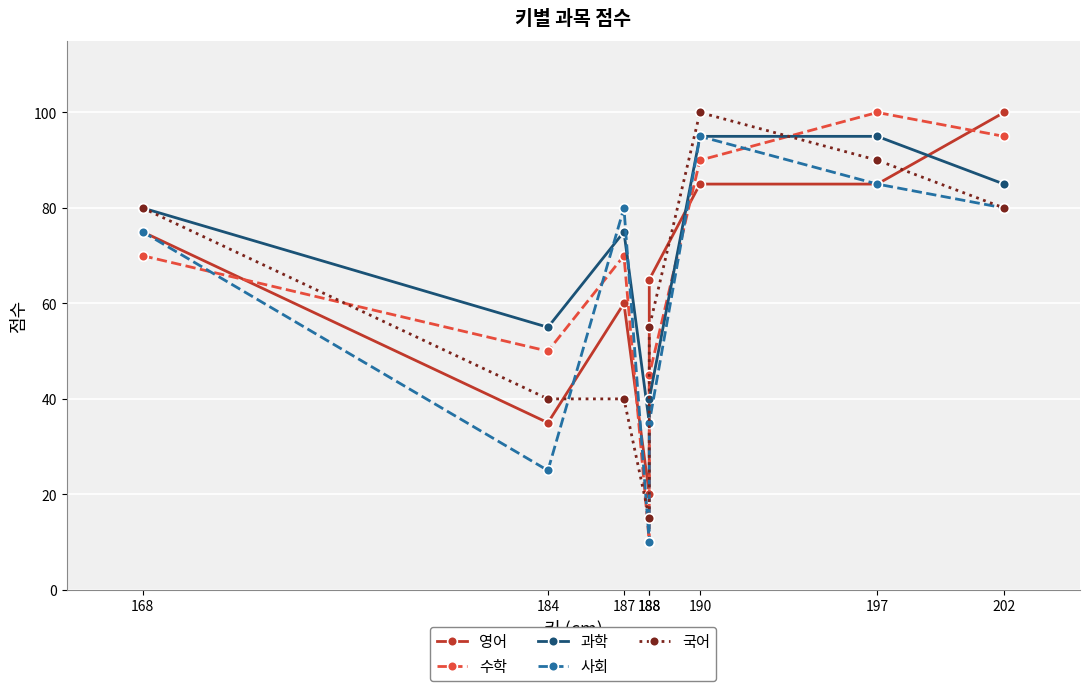

What is the minimum value shown in the chart?

10